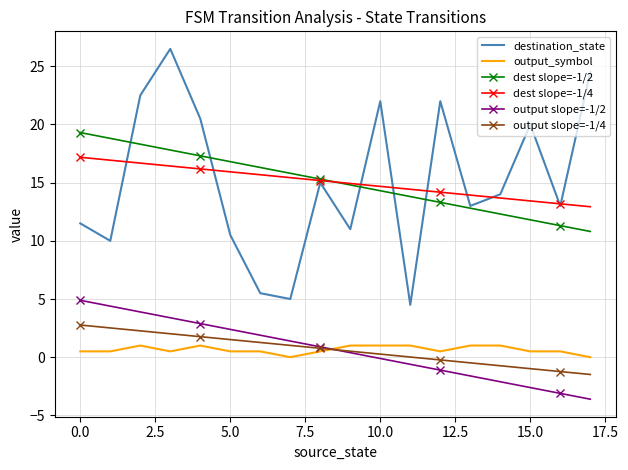

What are all the series names shown in the legend?

destination_state, output_symbol, dest slope=-1/2, dest slope=-1/4, output slope=-1/2, output slope=-1/4